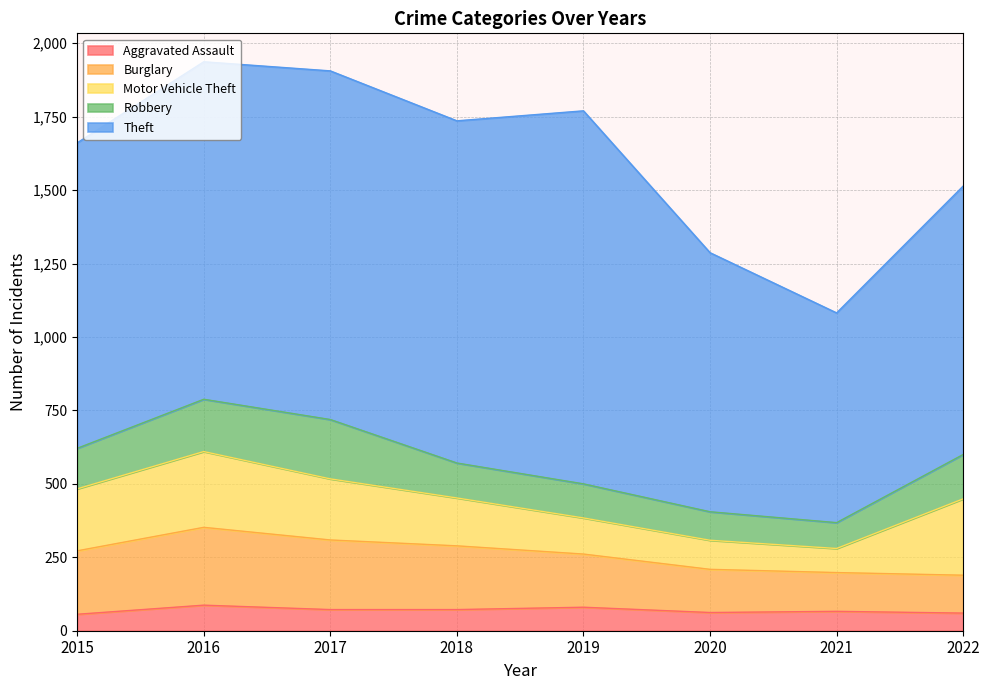

What is the minimum value shown in the chart?

56